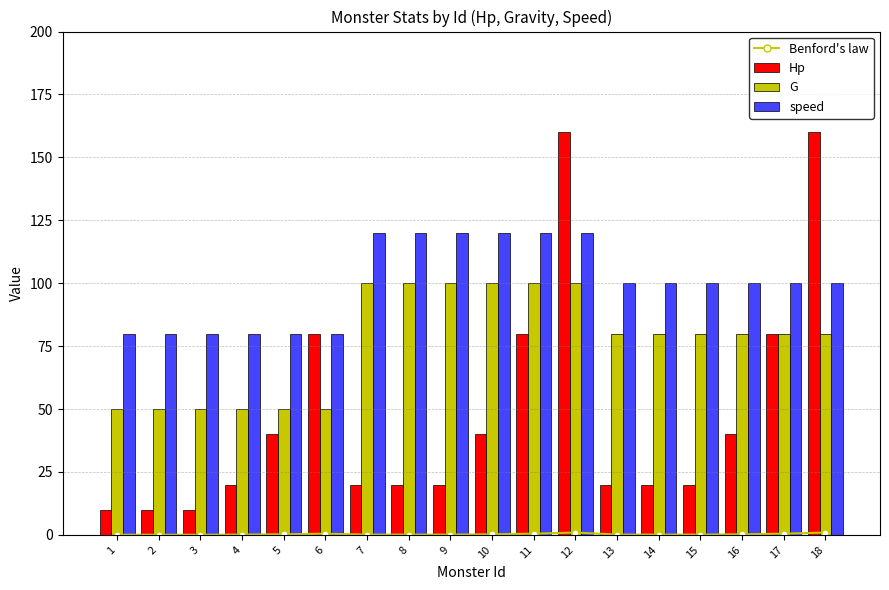

True or false: G has a value of 84.4 at 1.

False